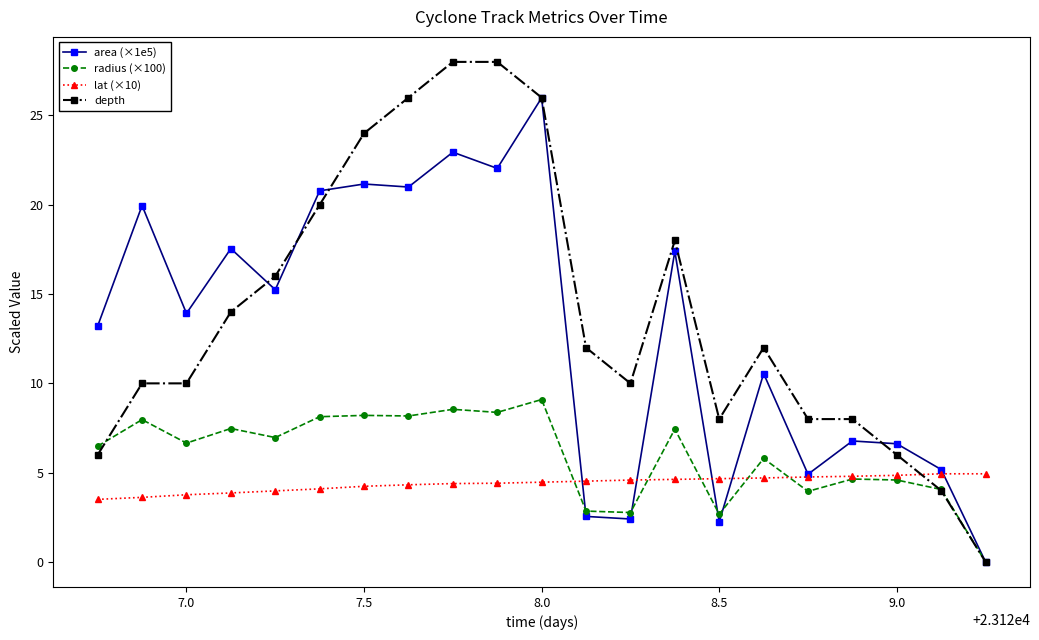

Which series has the widest spread of values?

depth